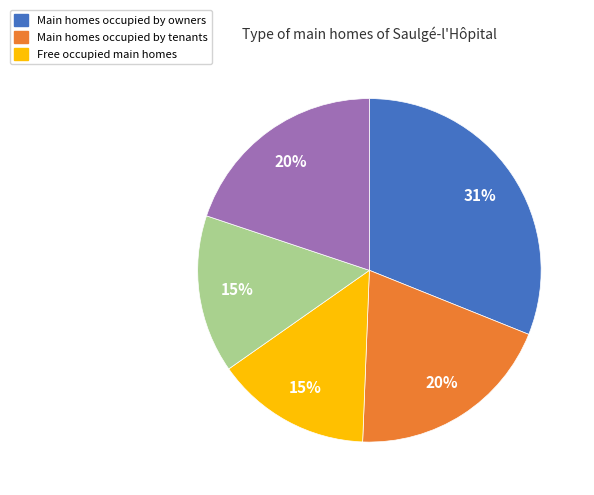

Is there any slice that represents more than half of the pie?

No